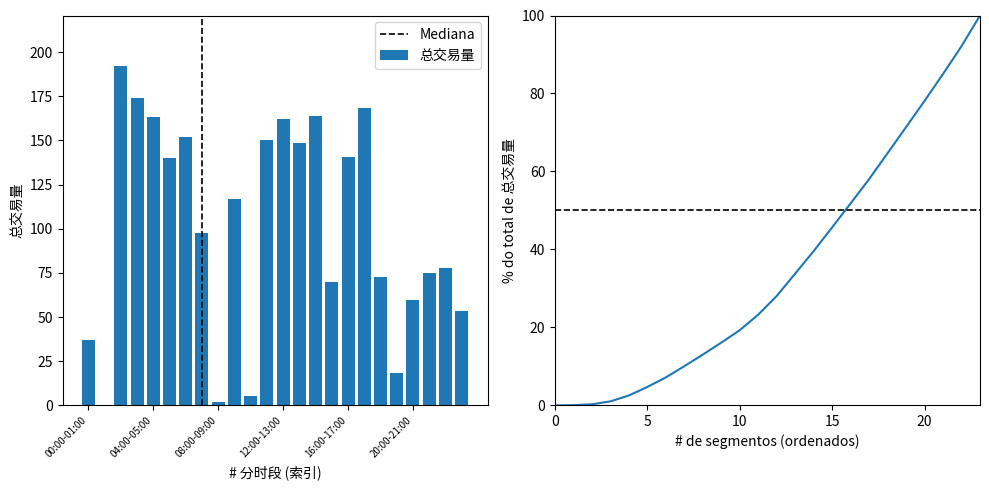

How many data points are less than 117?

12